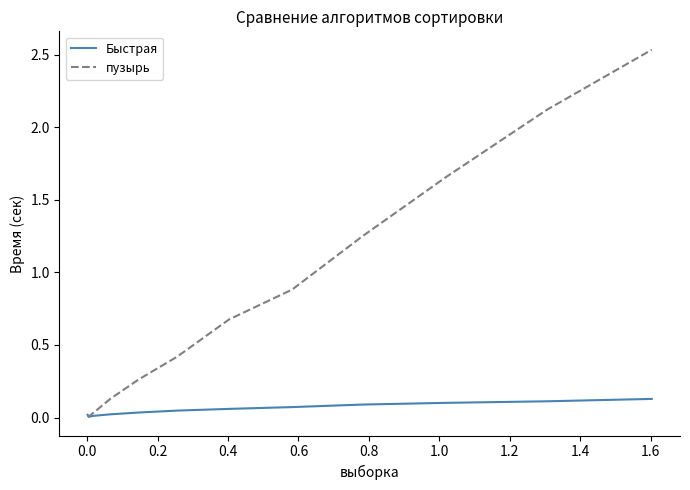

Which series ends up on top after the final intersection of Быстрая and пузырь?

пузырь